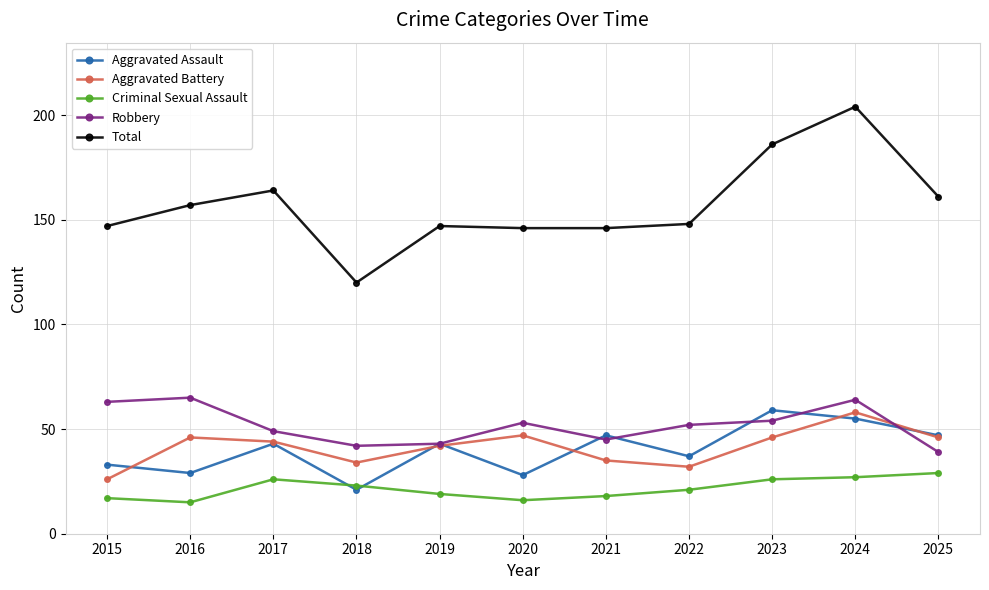

At which label does Aggravated Assault reach its peak?

2023